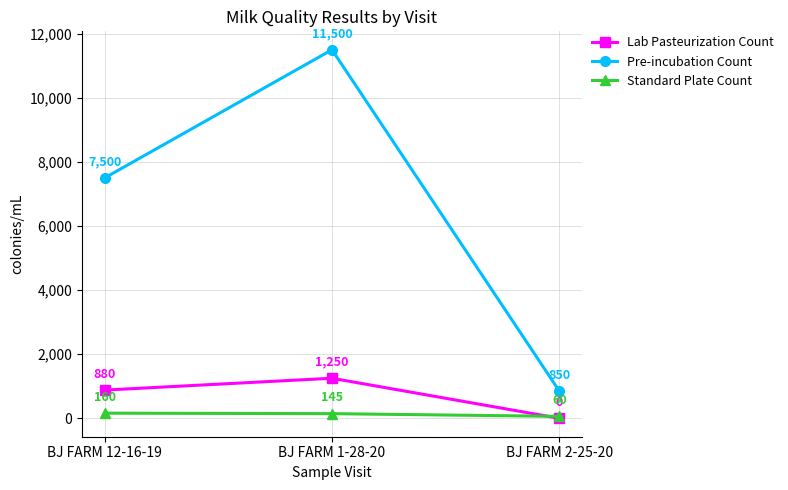

Rank the series at BJ FARM 2-25-20 from highest to lowest value.

Pre-incubation Count, Standard Plate Count, Lab Pasteurization Count